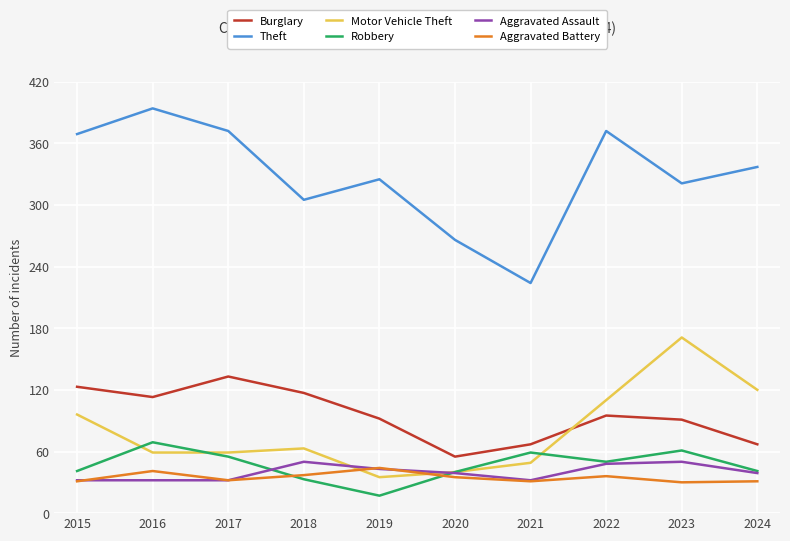

What value does the Robbery series have at 2021, to the nearest 10?

60